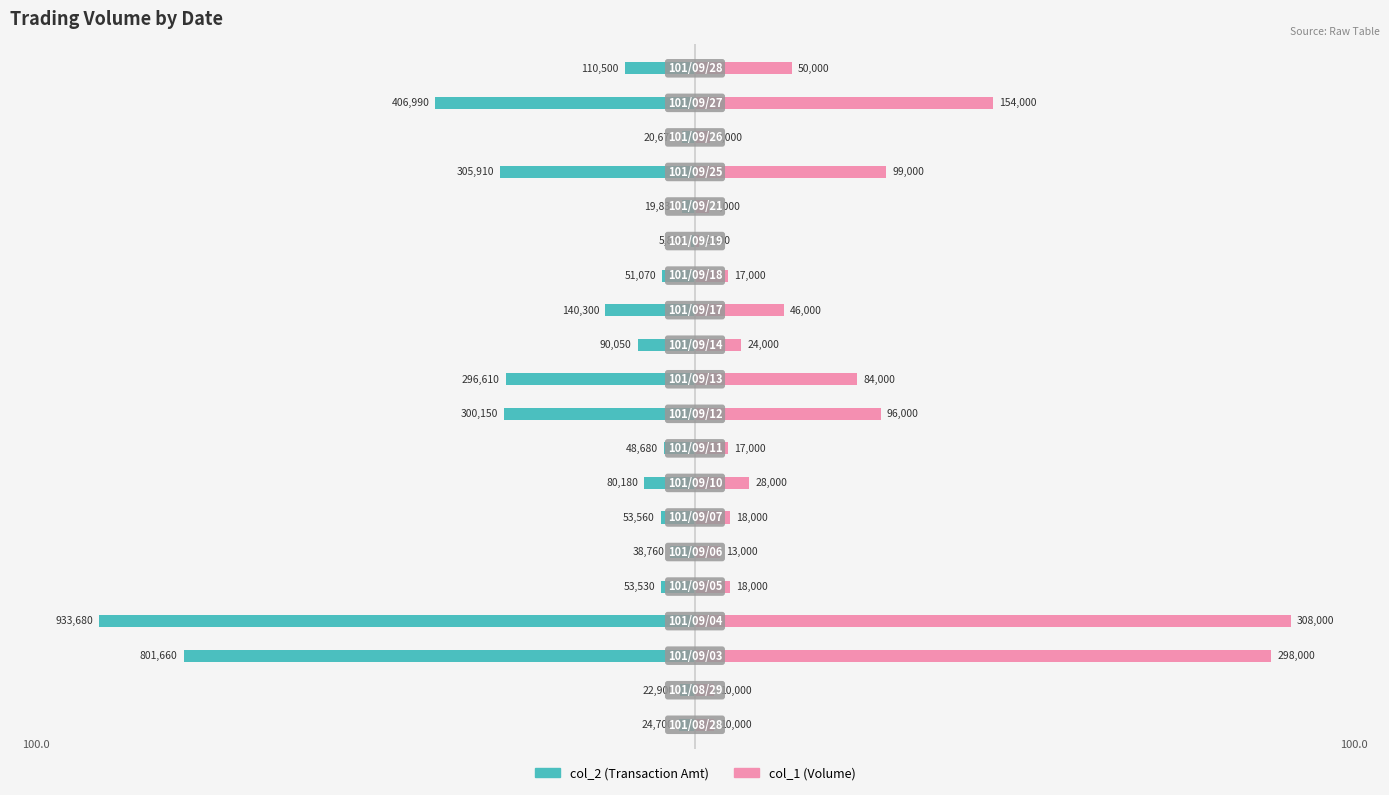

Is the value of col_2 (Transaction Amt) at 2 greater than the value of col_1 (Volume) at 16?

No